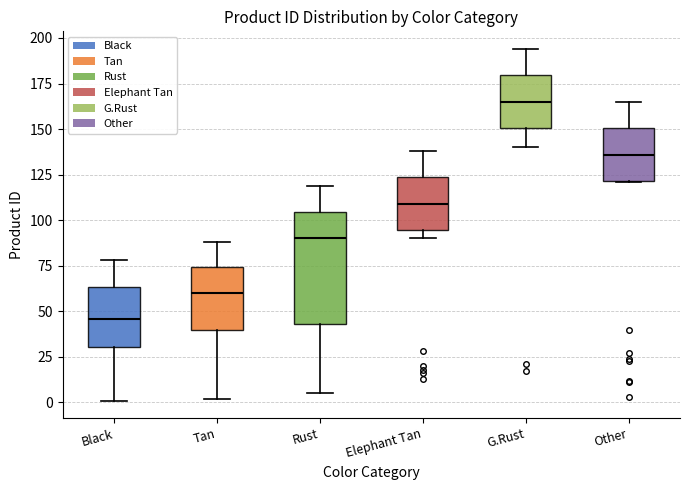

Which box is the tallest, from its lower edge to its upper edge?

Rust